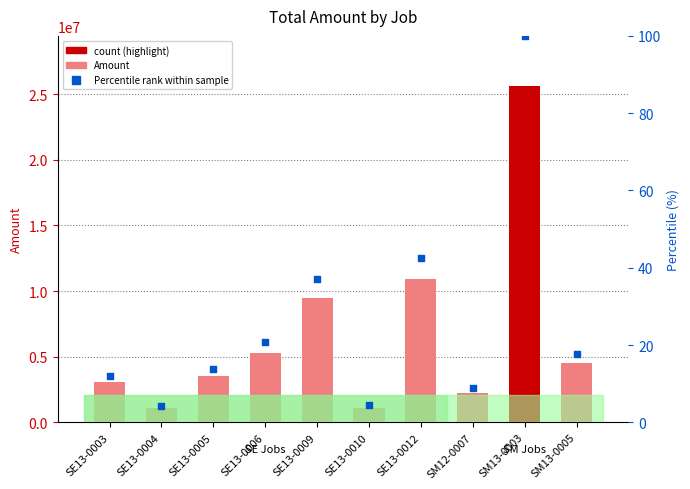

Which series has the largest Y range (max minus min)?

Amount